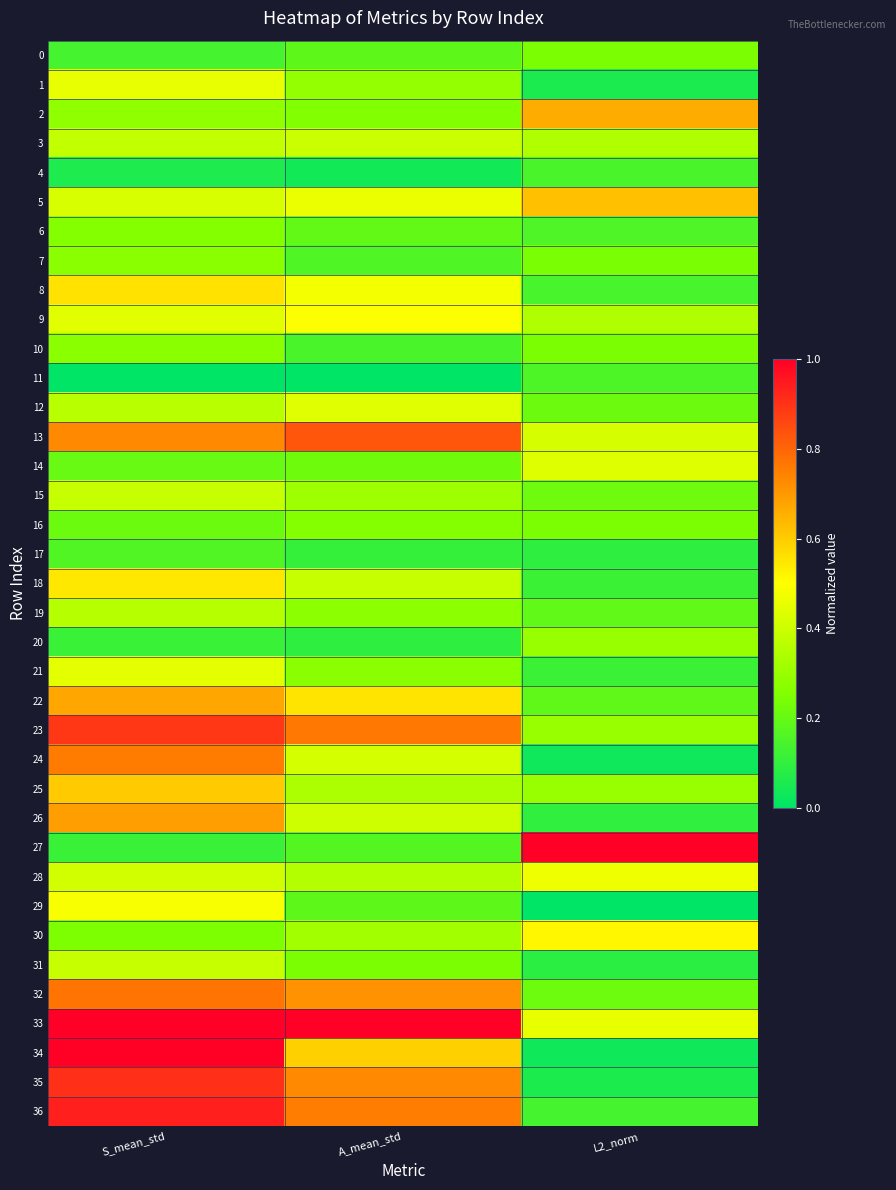

Between S_mean_std and A_mean_std, which is larger?

A_mean_std